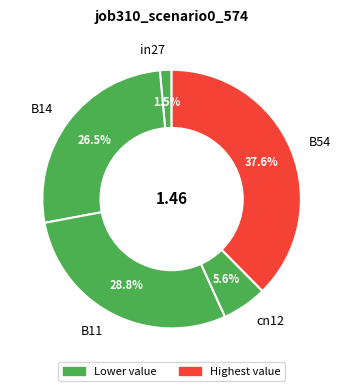

Which category has the smallest portion of the pie?

in27